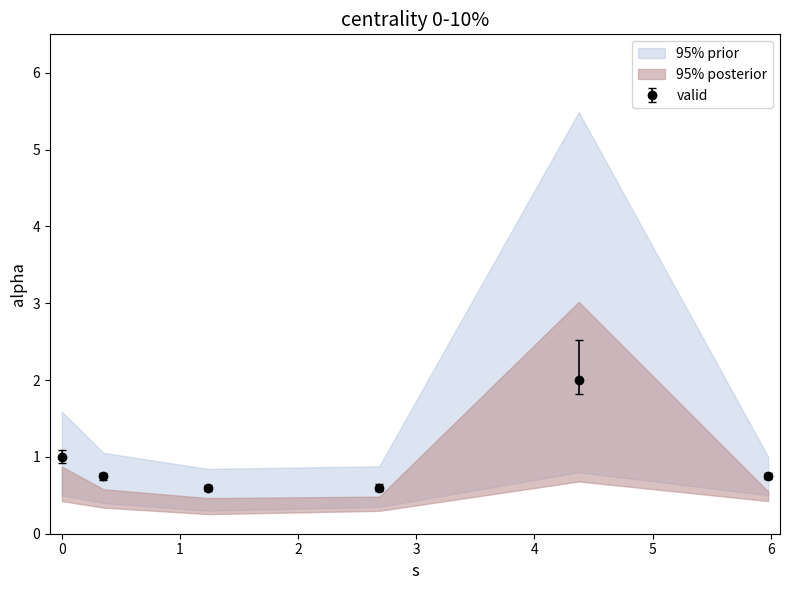

What is the lowest value of the valid series?

0.6